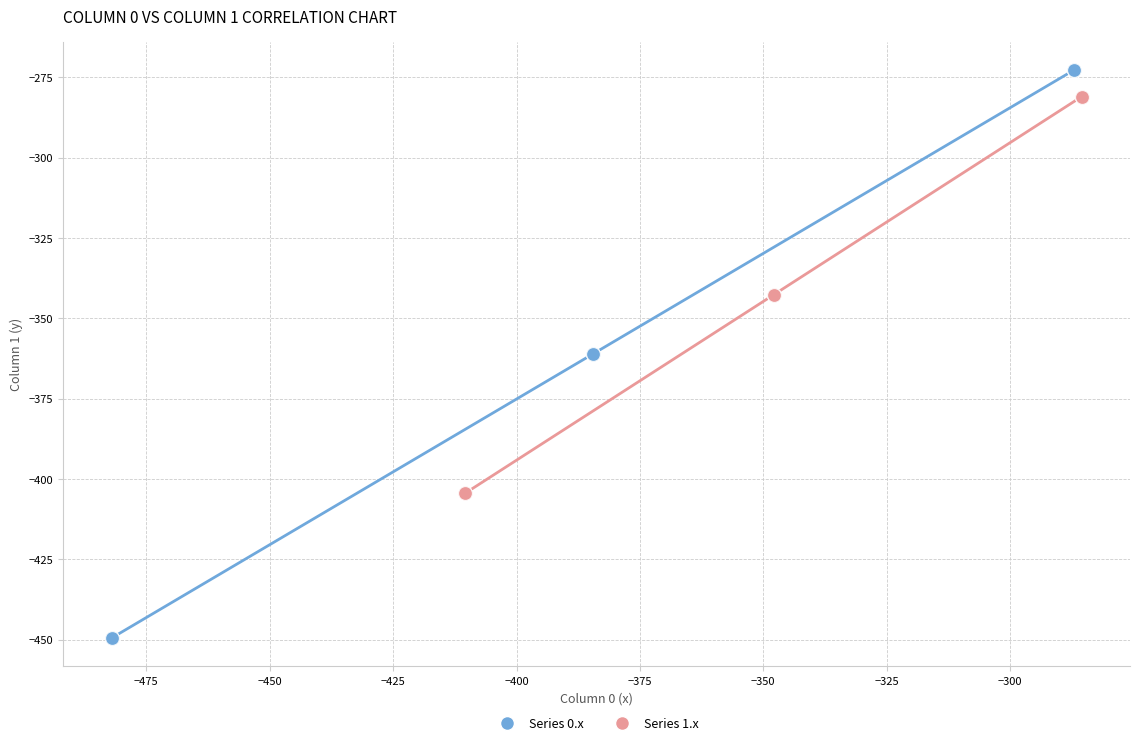

Which series contains the highest Y value?

Series 0.x